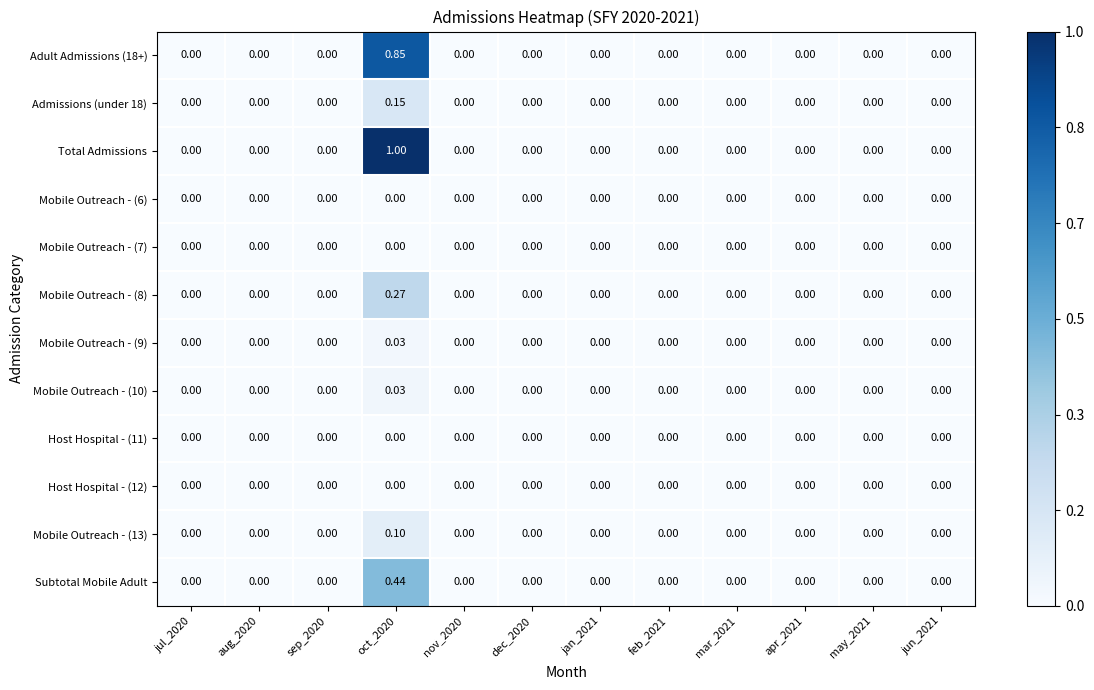

At which category is the sum across all series the highest?

oct_2020